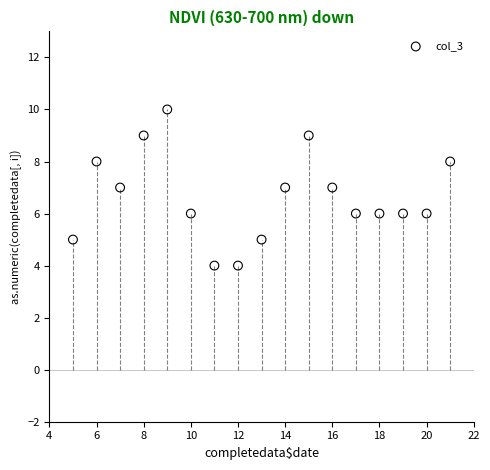

What is the range of Y values (max minus min)?

6